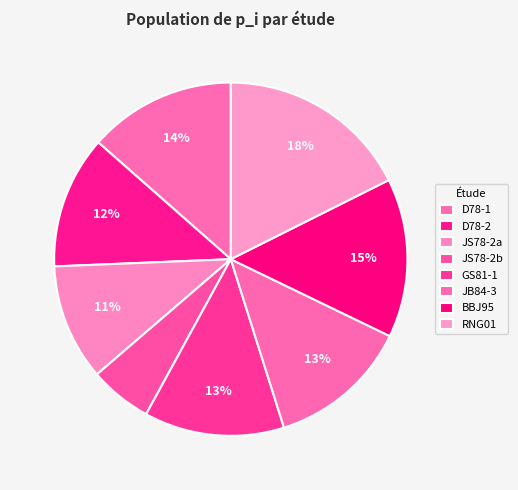

What portion of the pie excludes BBJ95?

85.4%